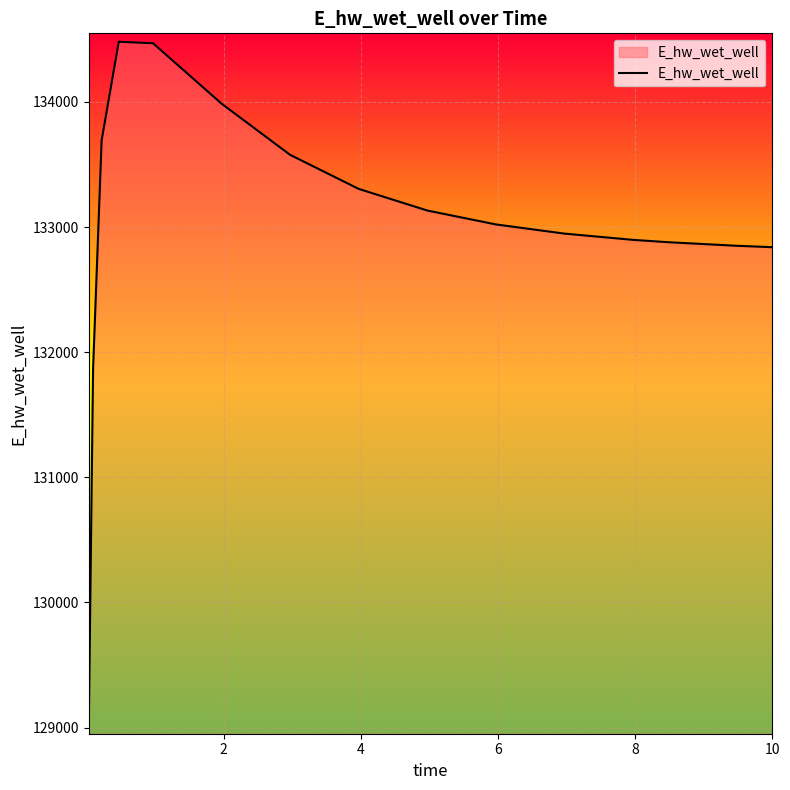

What is the maximum value shown in the chart?

134480.9